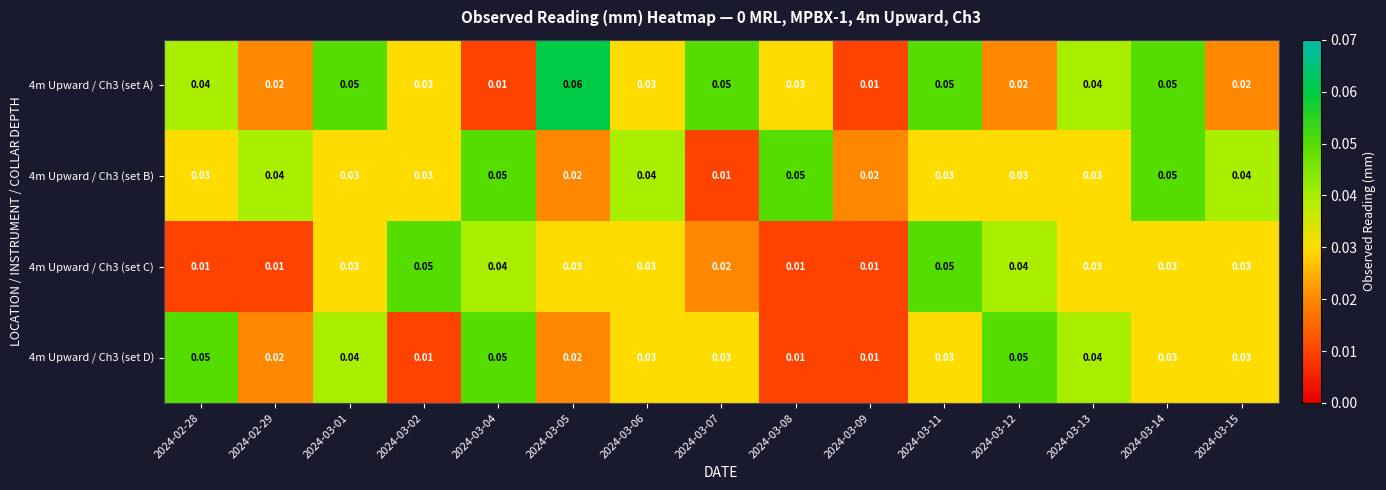

Between 2024-03-01 and 2024-03-06, which series saw the biggest shift?

4m Upward / Ch3 (set A)